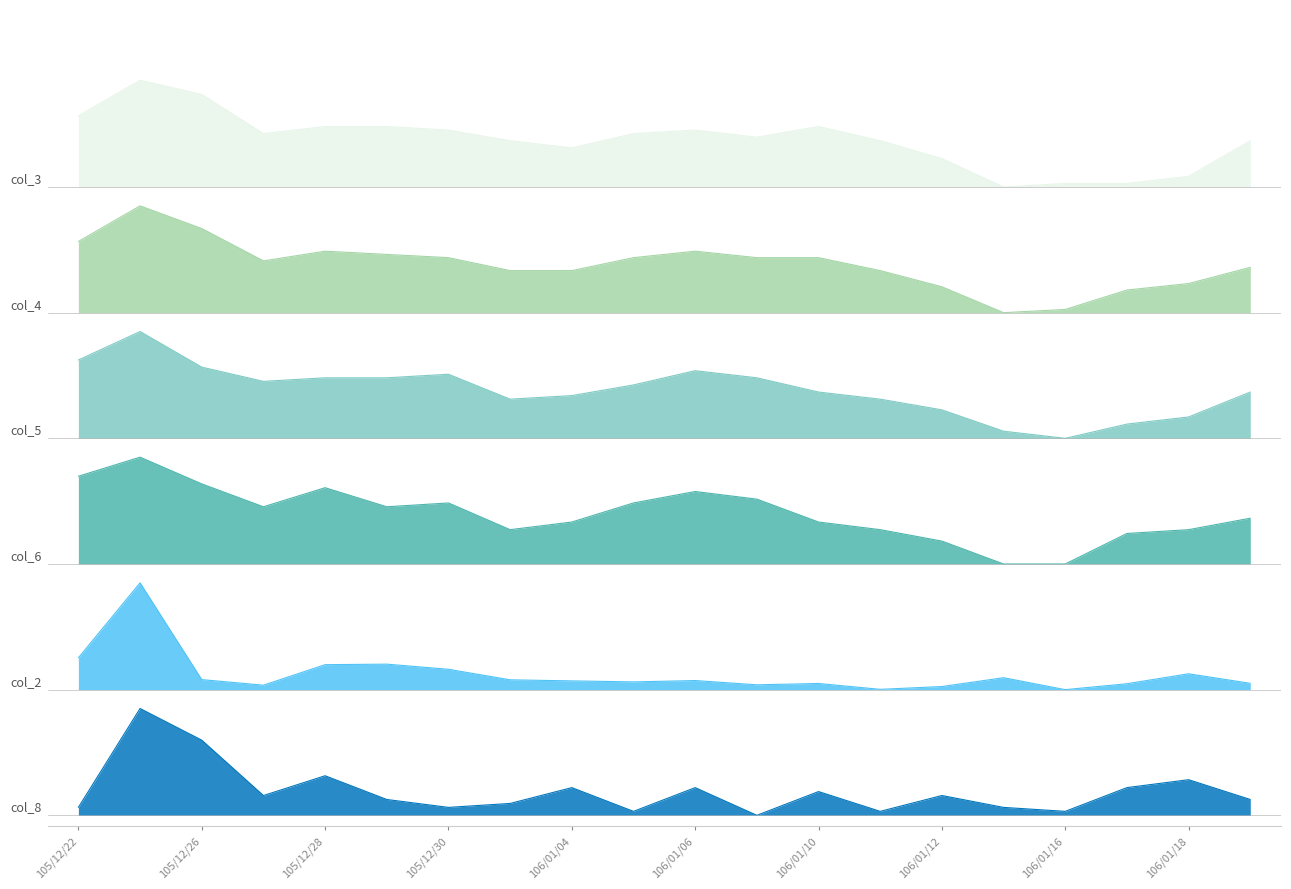

Does the chart have visible grid lines?

No